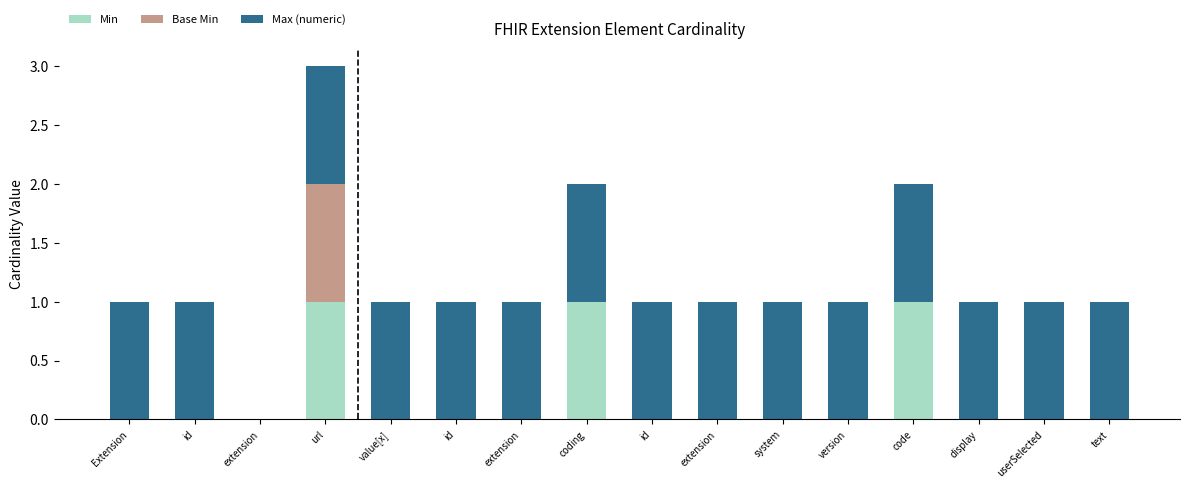

At system, list the series in order from largest to smallest.

Max (numeric), Min, Base Min